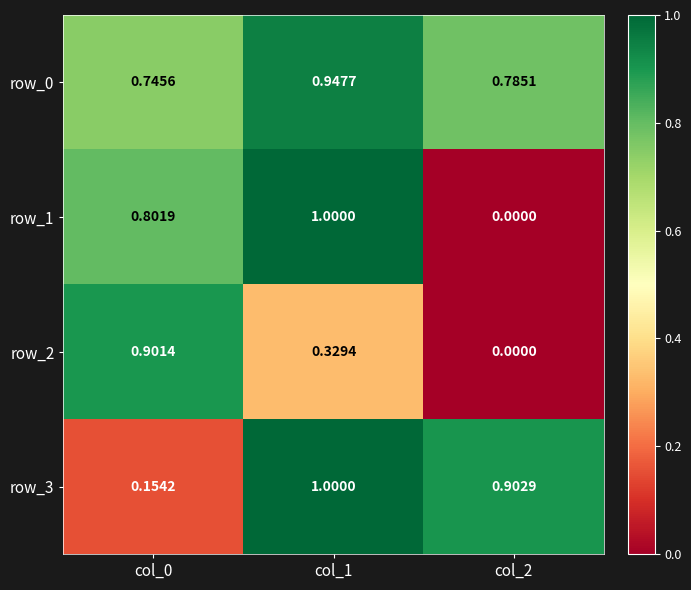

Is the value of row_3 at col_1 greater than the value of row_2 at col_1?

Yes